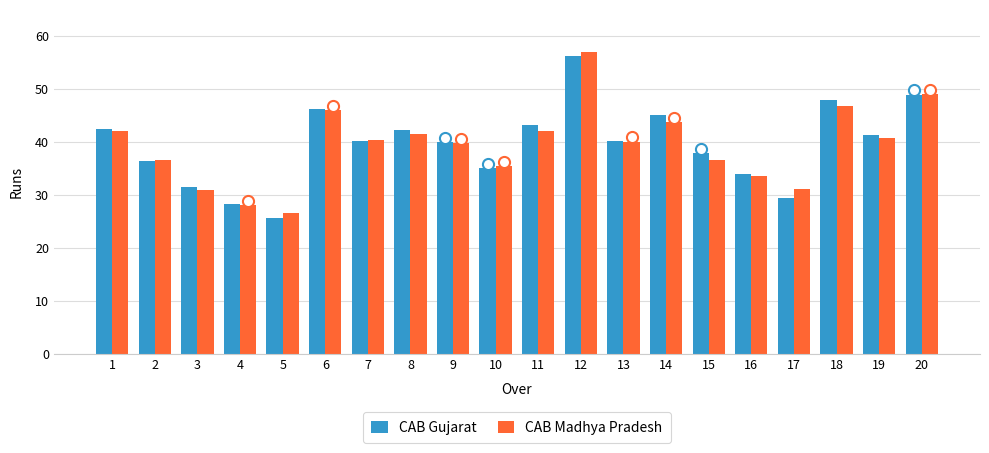

What value does the CAB Madhya Pradesh series have at 5?

26.5